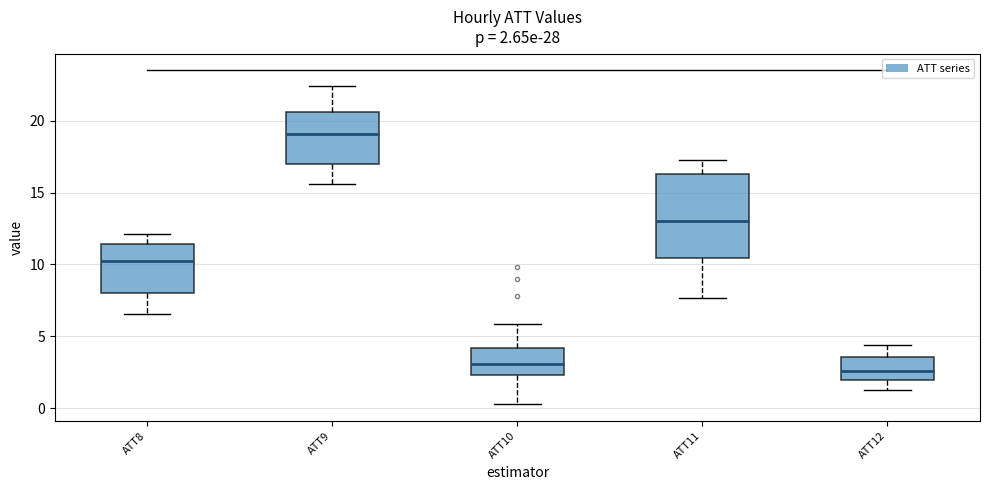

Which box is the tallest, from its lower edge to its upper edge?

ATT11